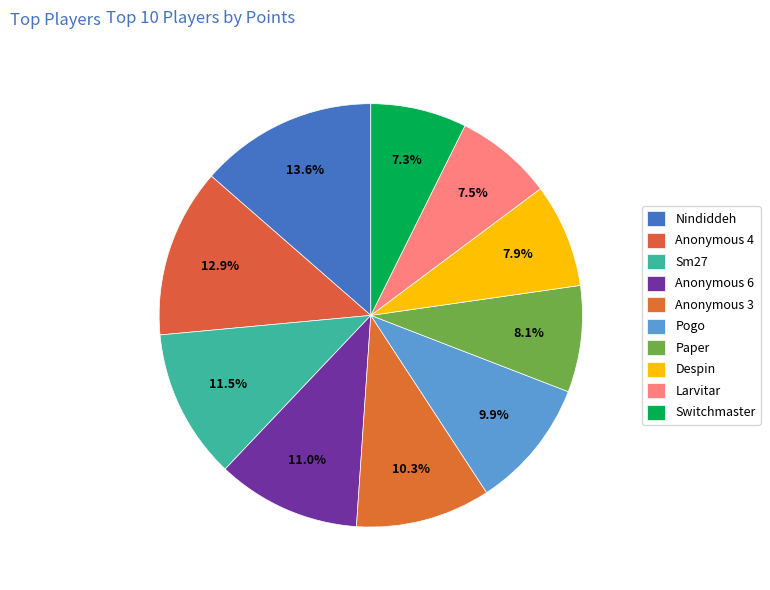

To the nearest percent, what is the difference between the Anonymous 3 and Sm27 slice percentages?

1%